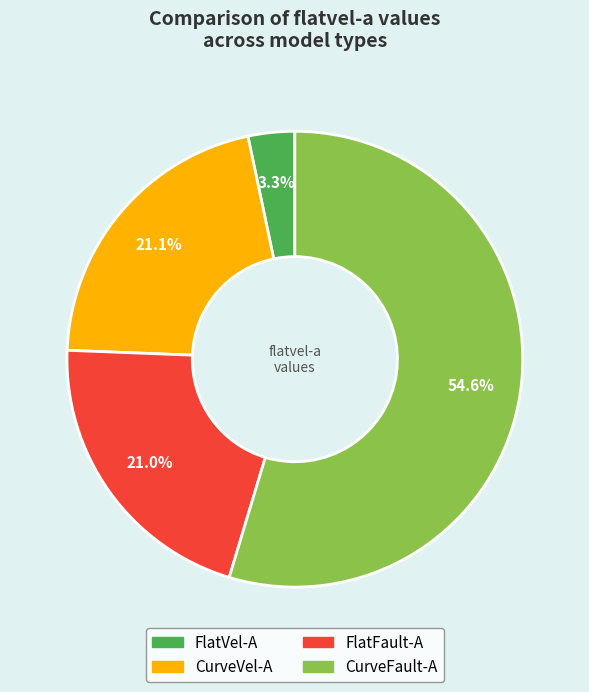

Which category has the smallest portion of the pie?

FlatVel-A